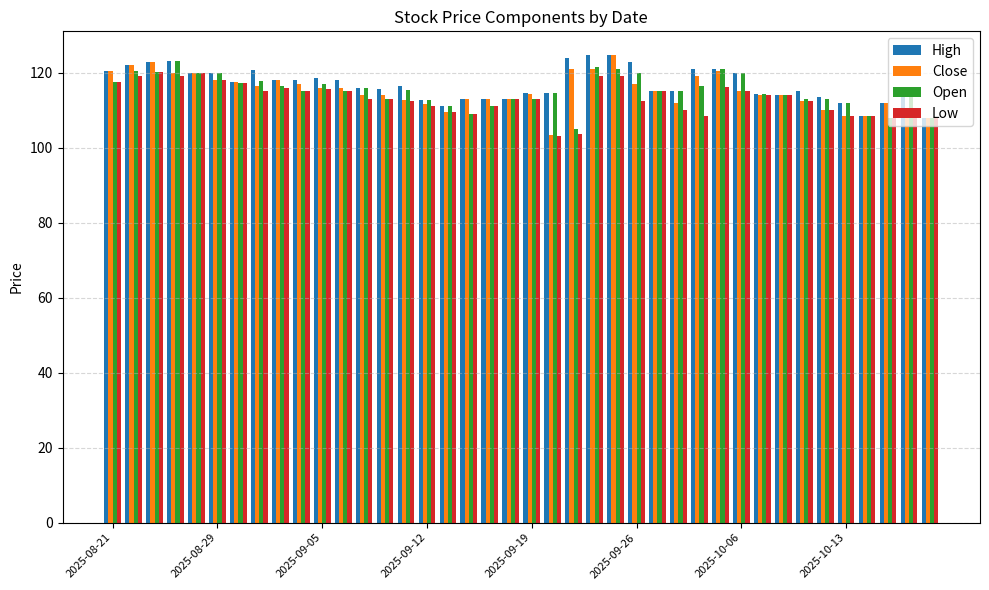

What is the minimum value for Close?

103.3